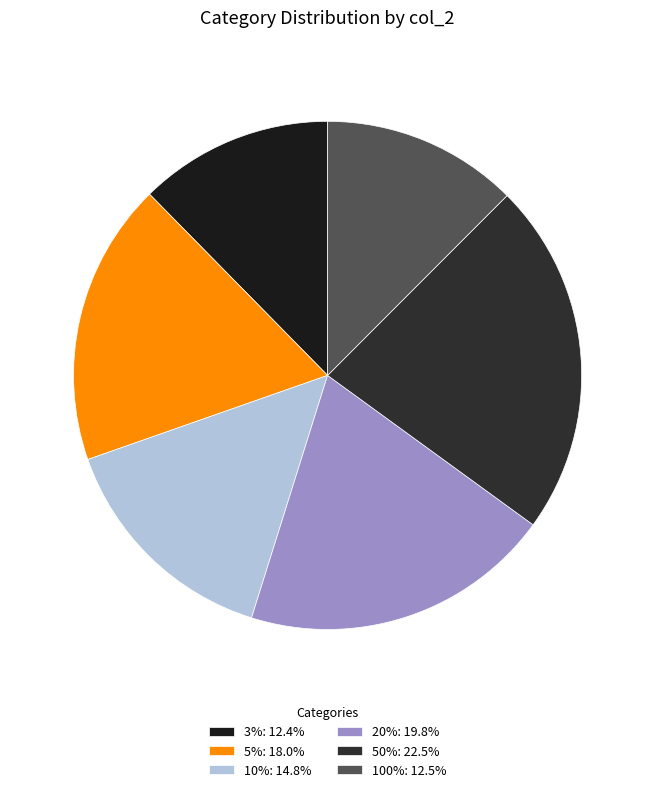

How many slices are in this pie chart?

6